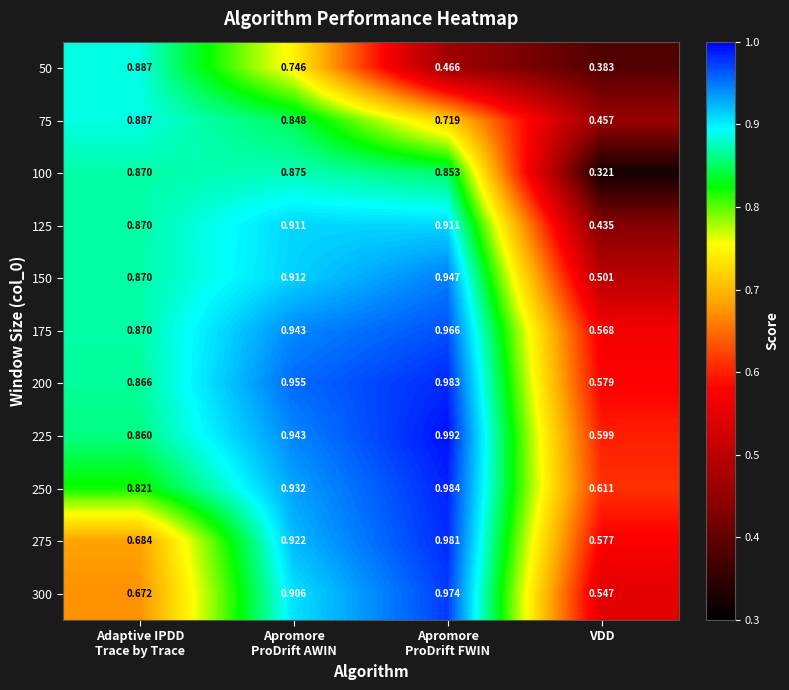

At which label is 150 closest to 0?

VDD